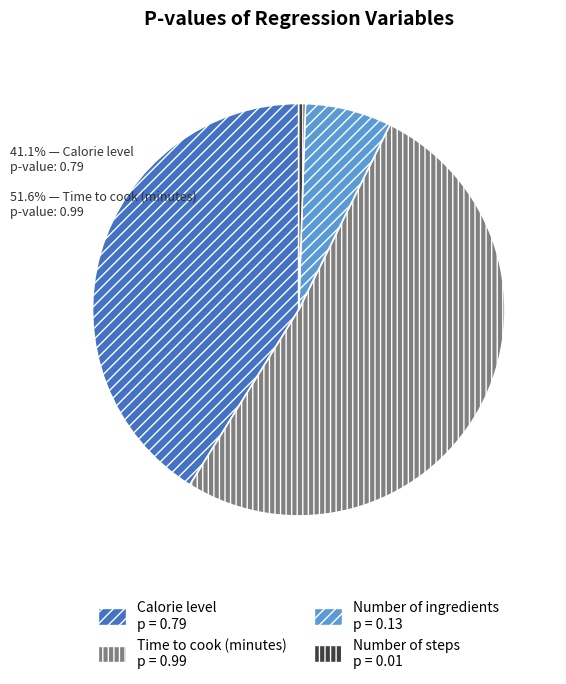

Combined, do Time to cook (minutes) and Number of ingredients account for over 50%?

Yes